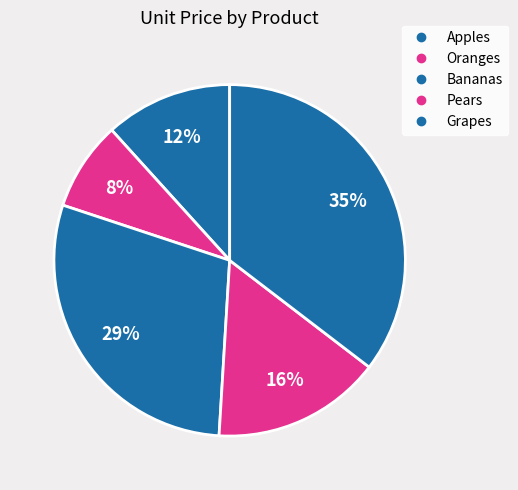

How many slices are in this pie chart?

5